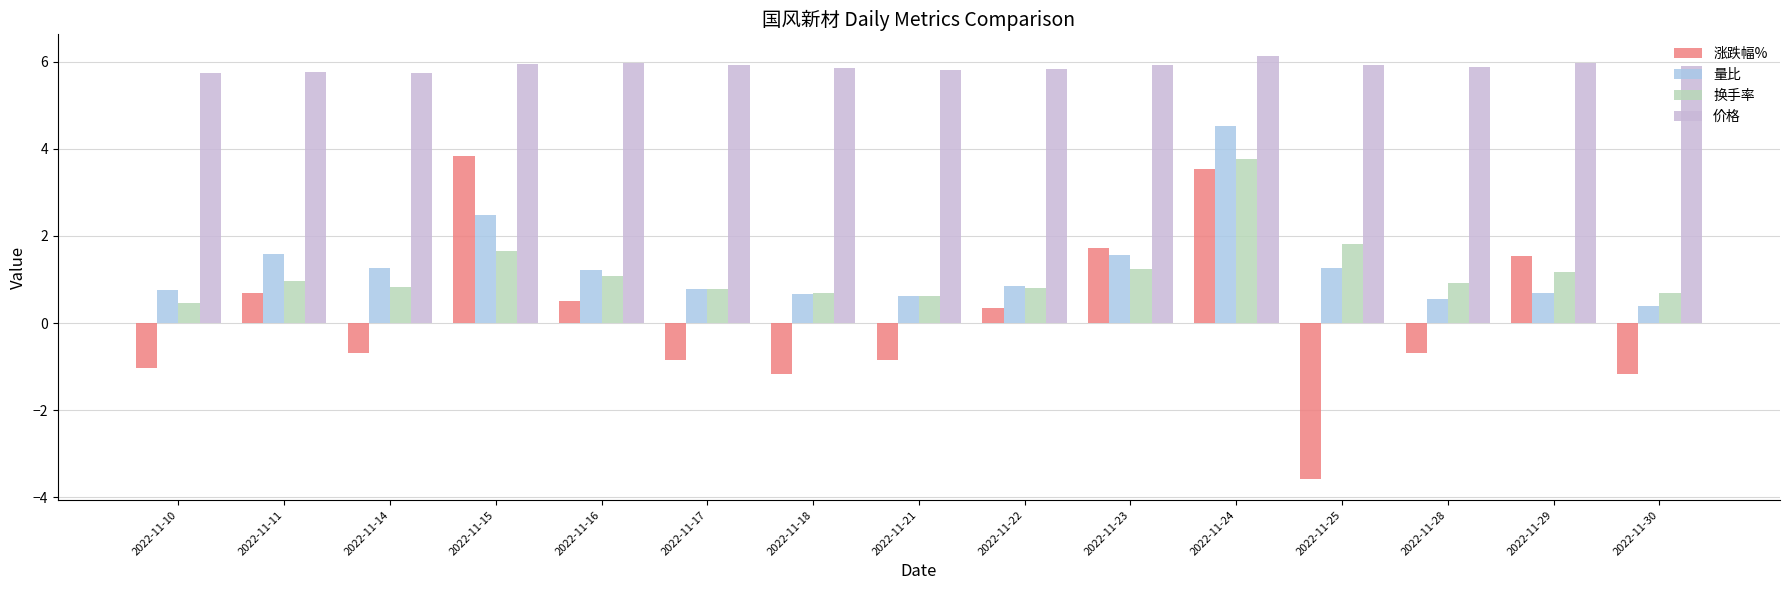

What is the sum of the 量比 values at 2022-11-29 and 2022-11-14?

1.9